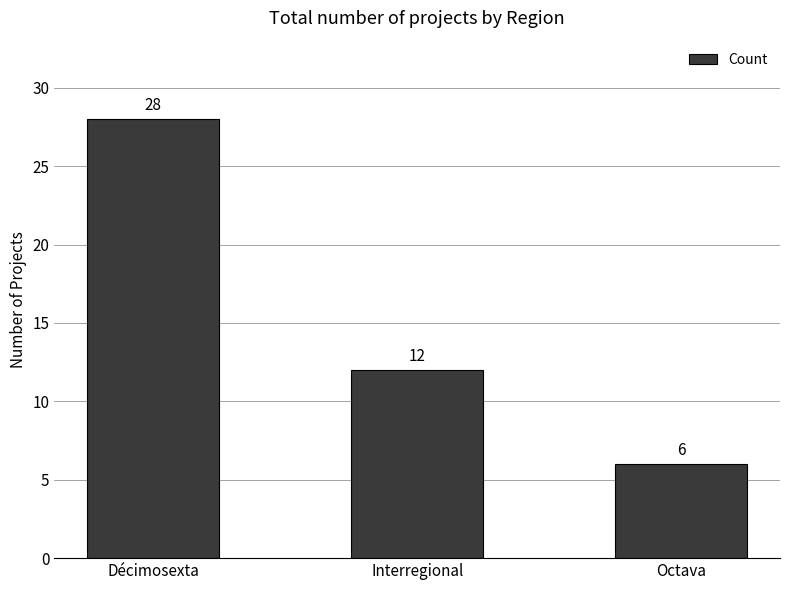

Count the values in the range 6 to 28.

3